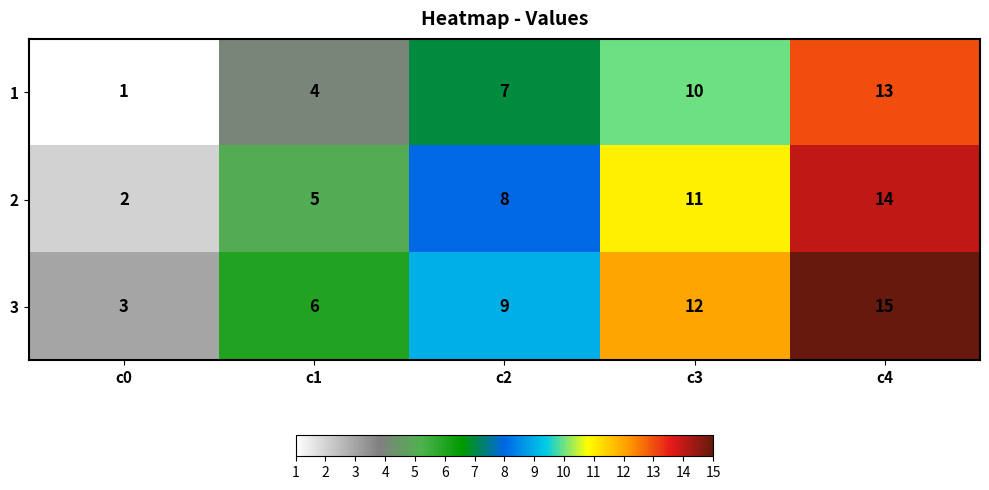

The 2 series shows 11 at c3. True or false?

True